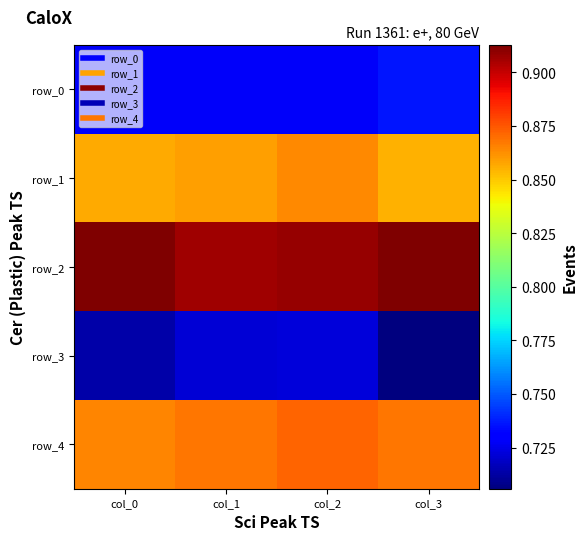

Reading left to right, extract all data points from this chart.

row_0: 0.7	0.7	0.7	0.7
row_1: 0.9	0.9	0.9	0.9
row_2: 0.9	0.9	0.9	0.9
row_3: 0.7	0.7	0.7	0.7
row_4: 0.9	0.9	0.9	0.9